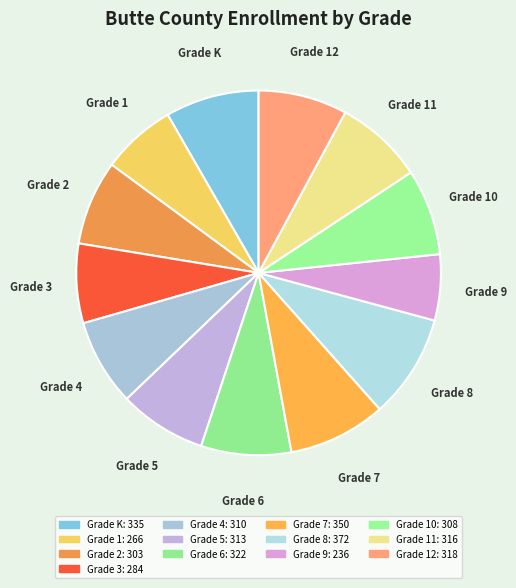

The Grade 1 slice represents 7% of the pie. True or false?

True